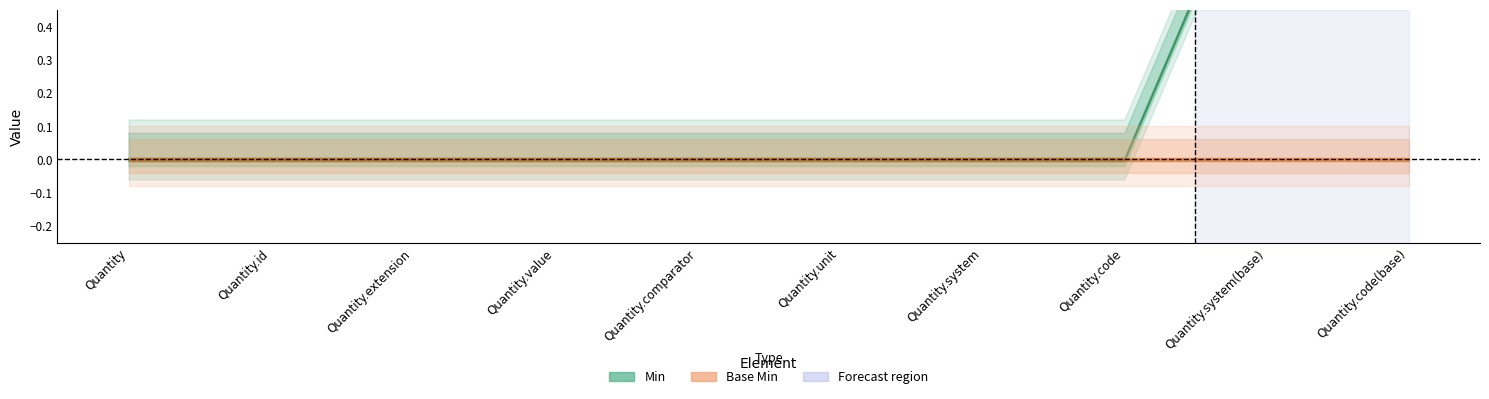

Which has a higher value, Quantity.code(base) or Quantity.code?

Quantity.code(base)